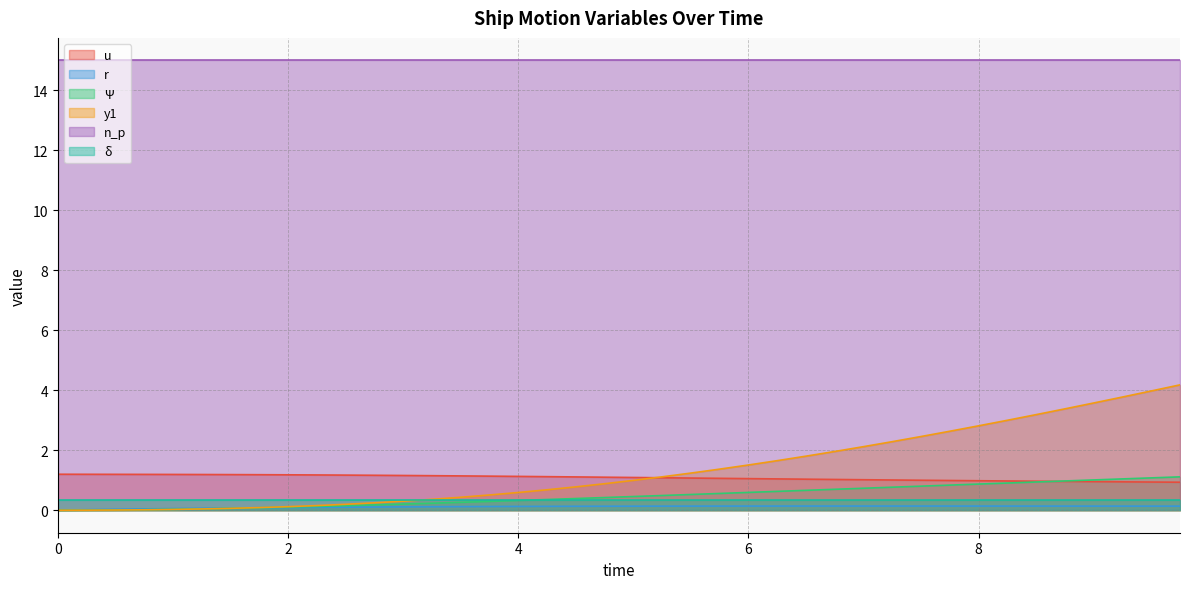

What is the difference between the u values at 7.5 and 0.0?

0.2